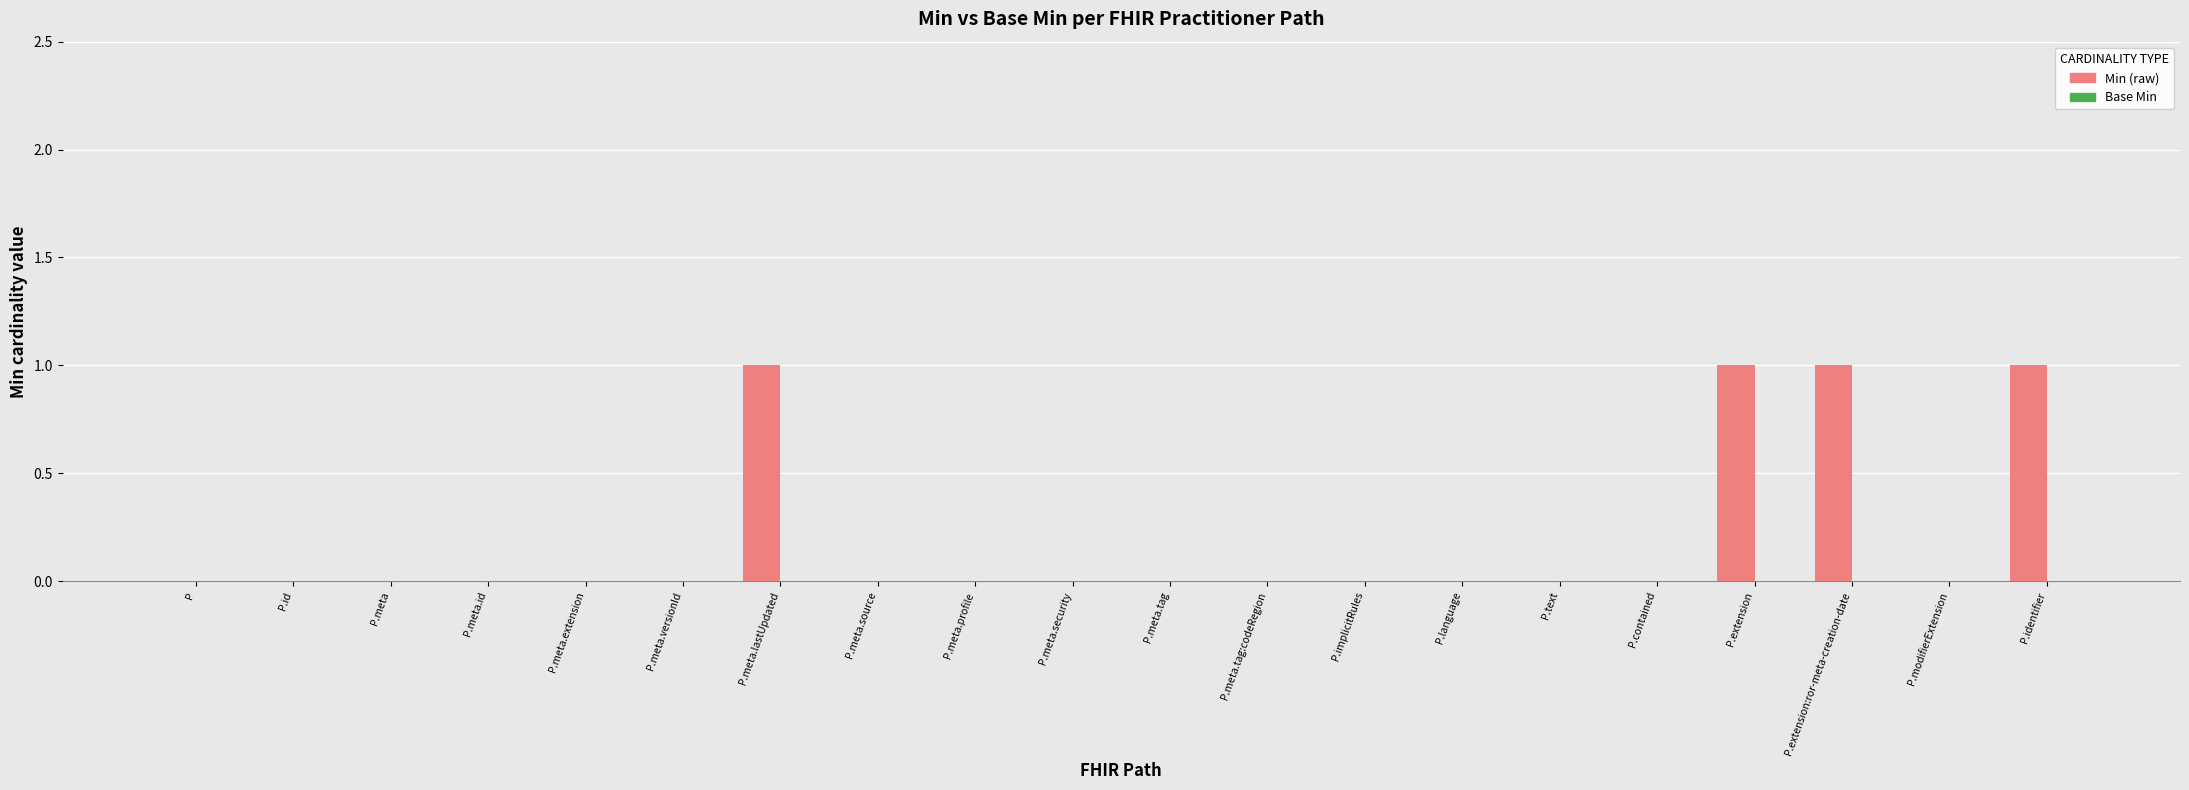

Reading left to right, what are all the values shown in this chart?

P=0	P.id=0	P.meta=0	P.meta.id=0	P.meta.extension=0	P.meta.versionId=0	P.meta.lastUpdated=1	P.meta.source=0	P.meta.profile=0	P.meta.security=0	P.meta.tag=0	P.meta.tag:codeRegion=0	P.implicitRules=0	P.language=0	P.text=0	P.contained=0	P.extension=1	P.extension:ror-meta-creation-date=1	P.modifierExtension=0	P.identifier=1